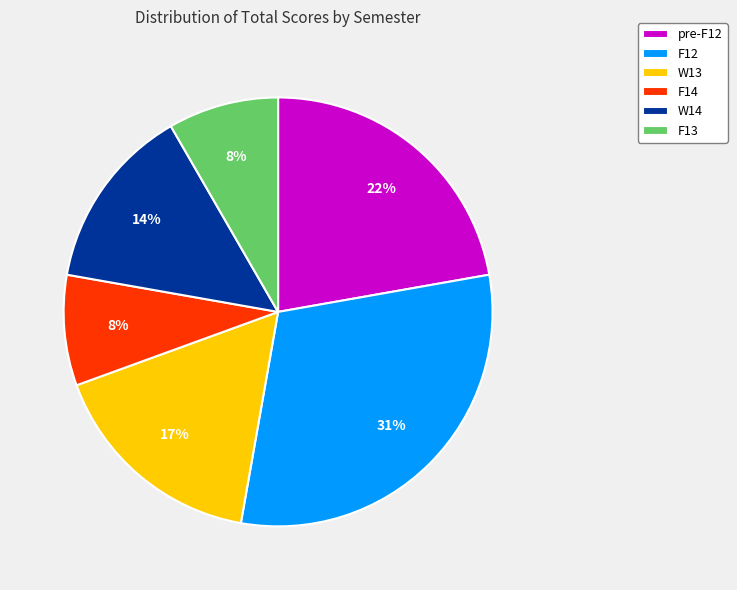

Is the sum of F14 and pre-F12 greater than half?

No